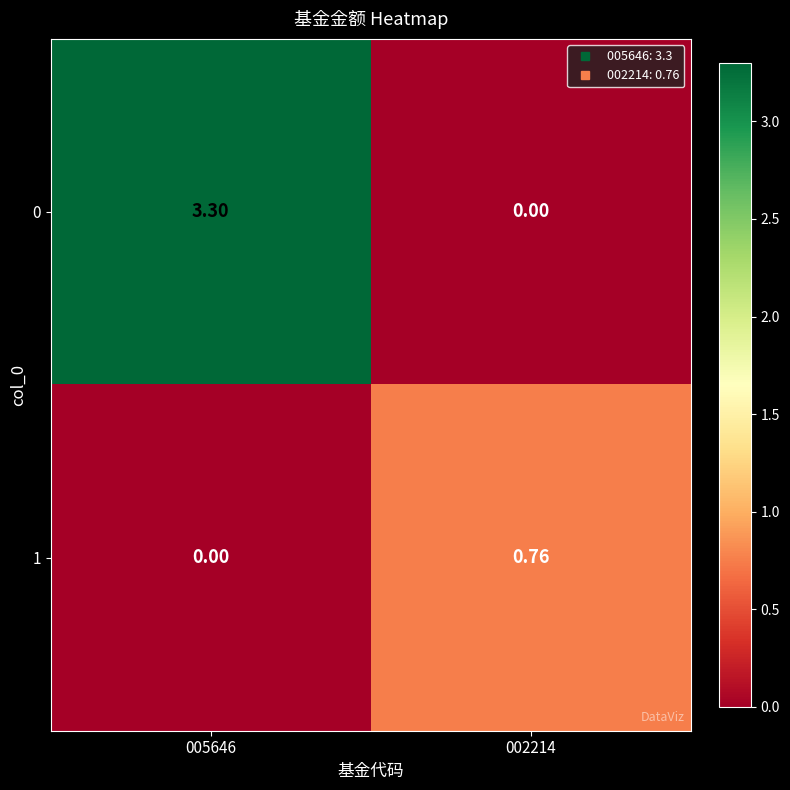

Is the value of 1 at 002214 greater than the value of 0 at 002214?

Yes